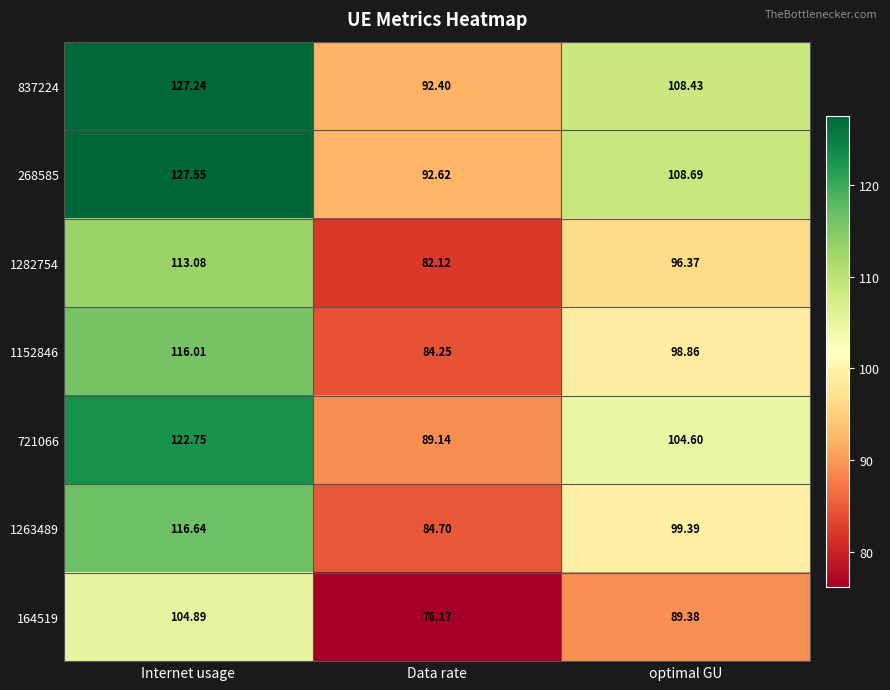

At which category is the sum across all series the highest?

Internet usage